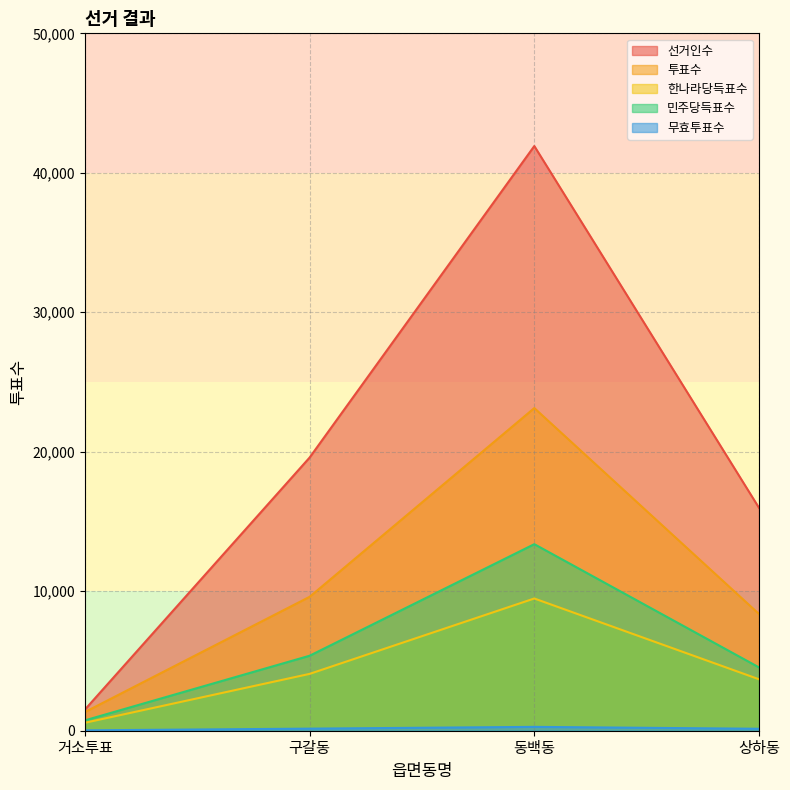

What is the value of the 한나라당득표수 point at the 3rd from the left?

9481